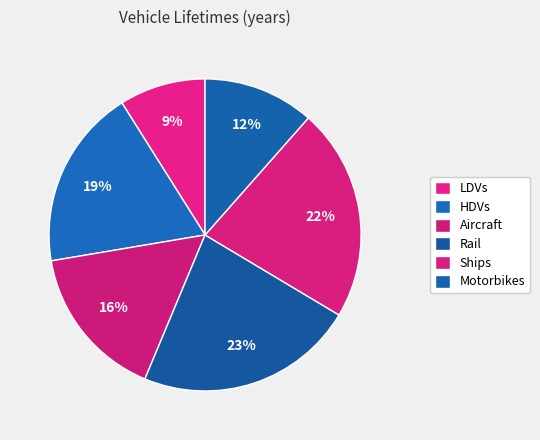

To the nearest percent, what is the difference between the largest and smallest slice percentages?

14%